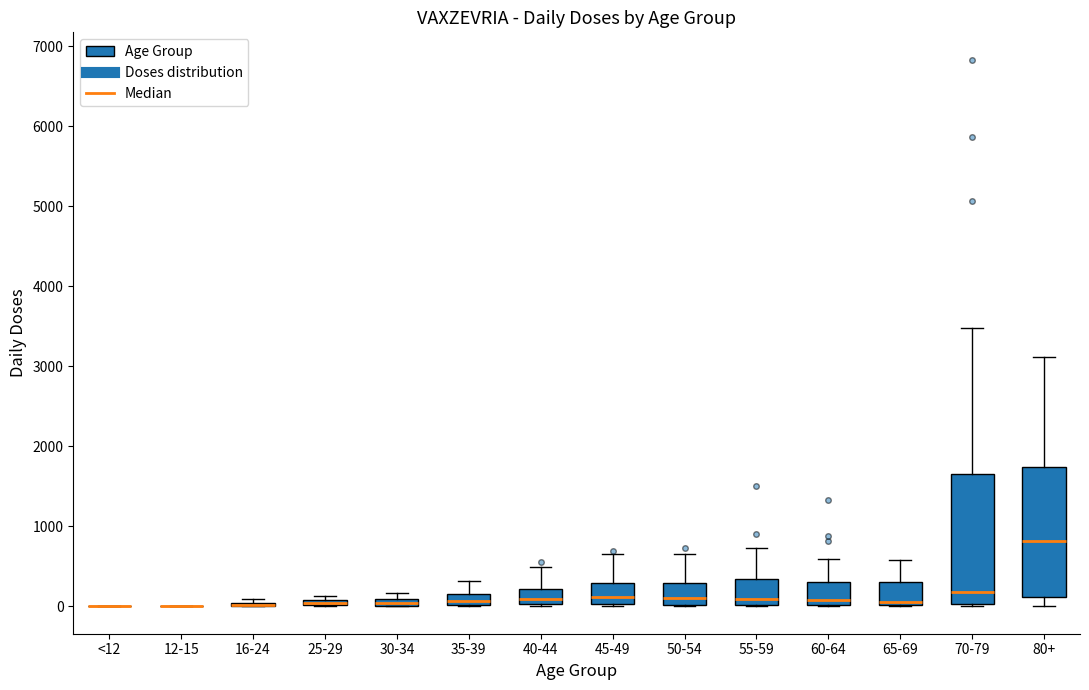

Where is the lower edge of the box for 40-44 on the y-axis? The values are not printed on the chart, so give them approximately, as read against the axis.

0